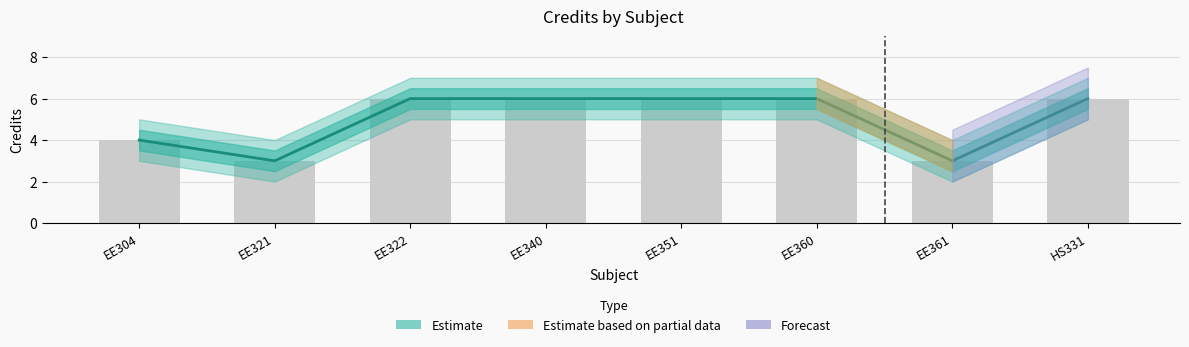

The value at EE361 is 5. True or false?

False